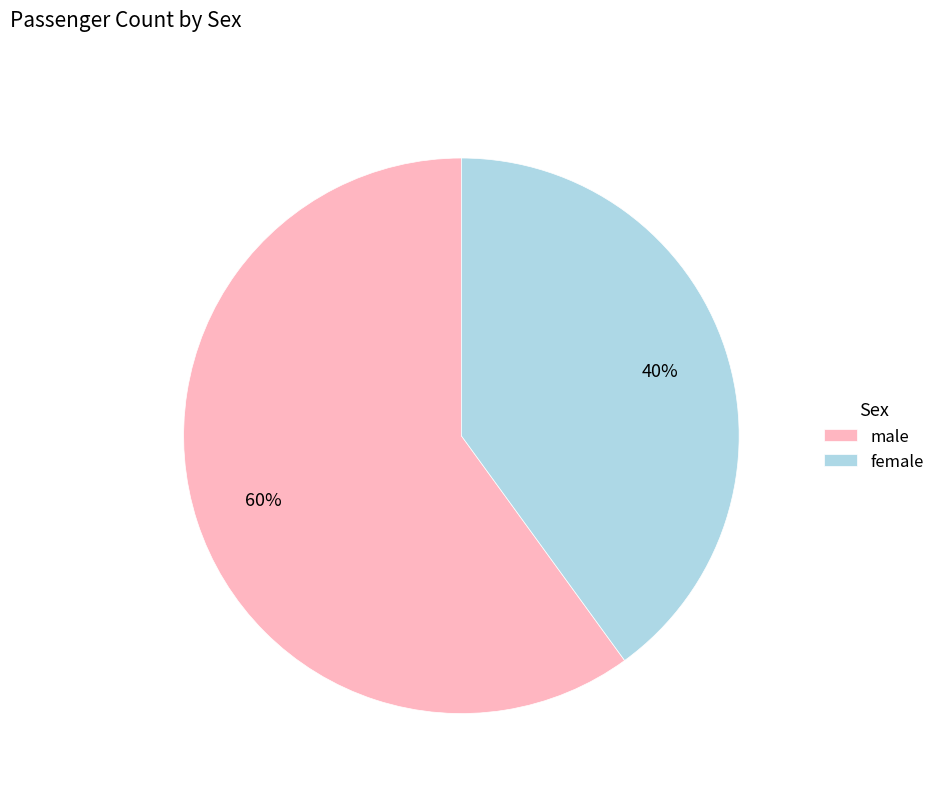

Which category has the smallest portion of the pie?

female